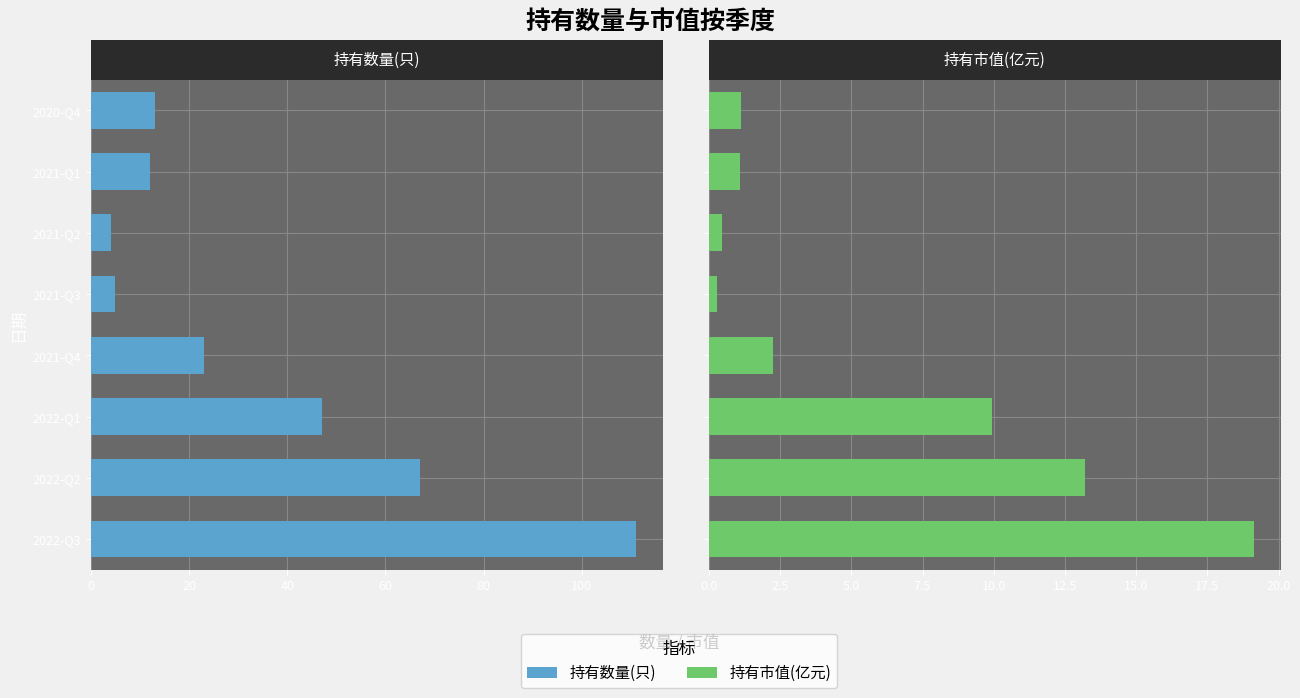

How many data points in 持有市值(亿元) are above 2?

4